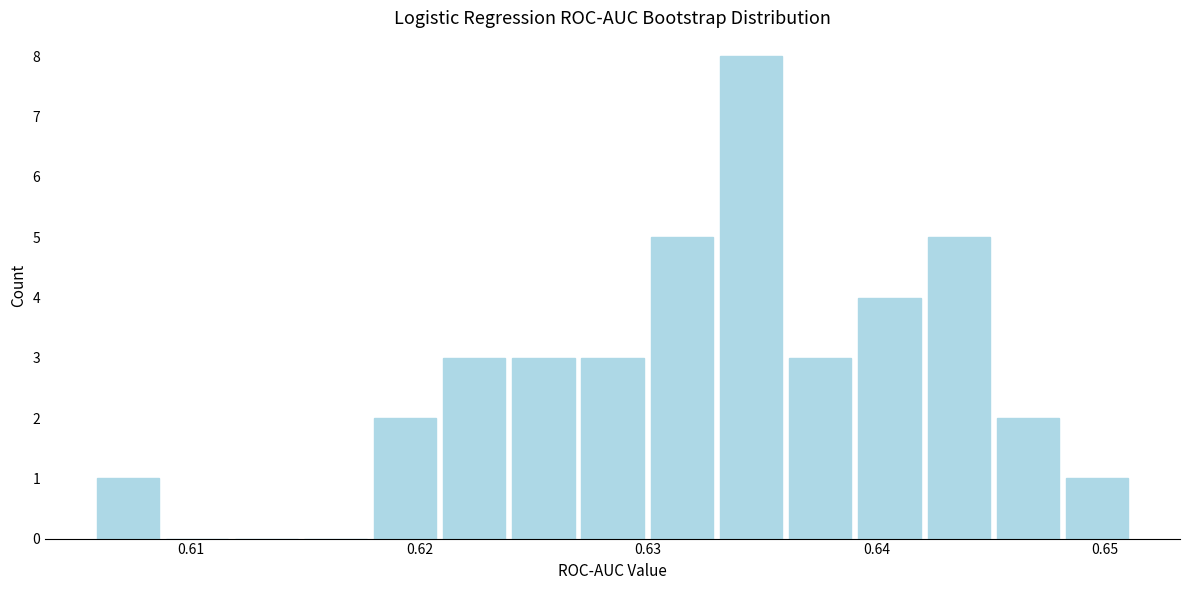

Around what value on the x-axis is the tallest bar? Give the approximate position of its centre, as read against the axis.

0.635